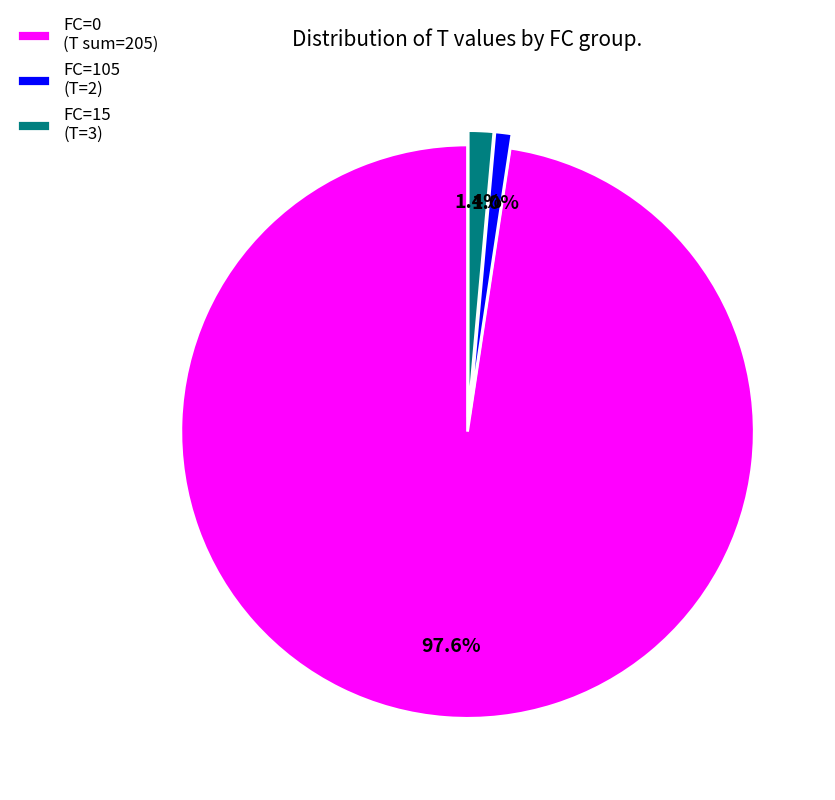

What portion of the pie excludes FC=105 (T=2)?

99.0%